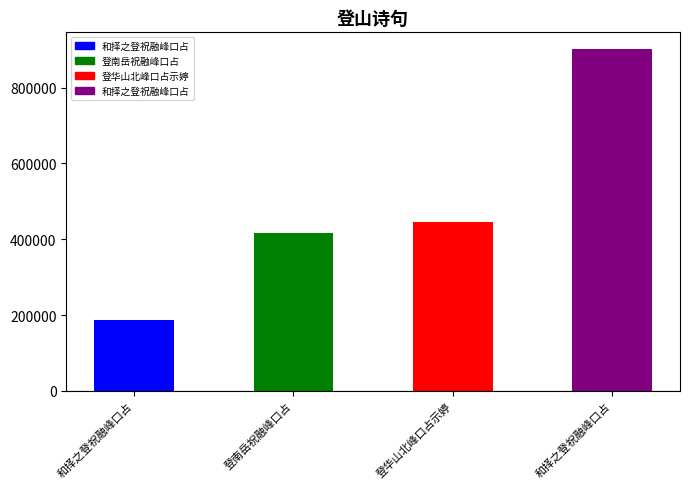

How many bars are there in total?

4